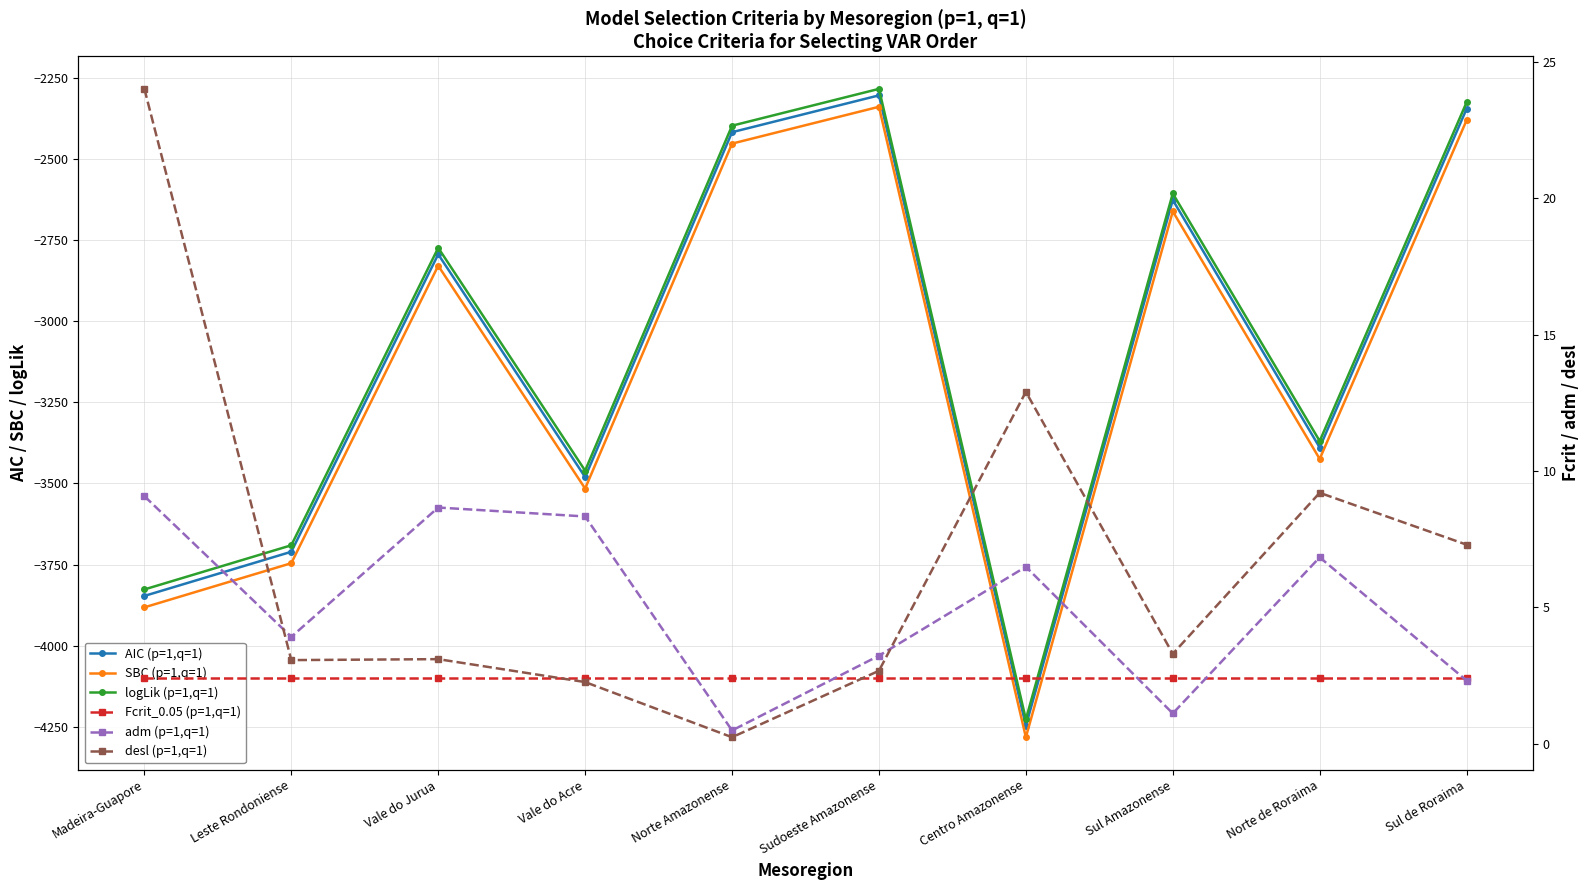

Which series has the largest total across all categories?

desl (p=1,q=1)